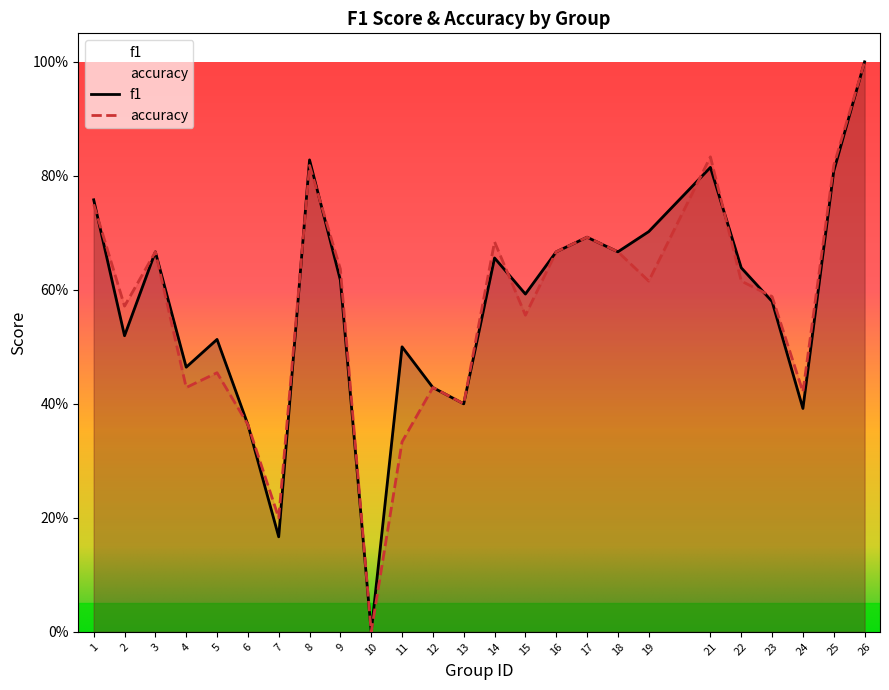

How many data points in accuracy are above 0?

24